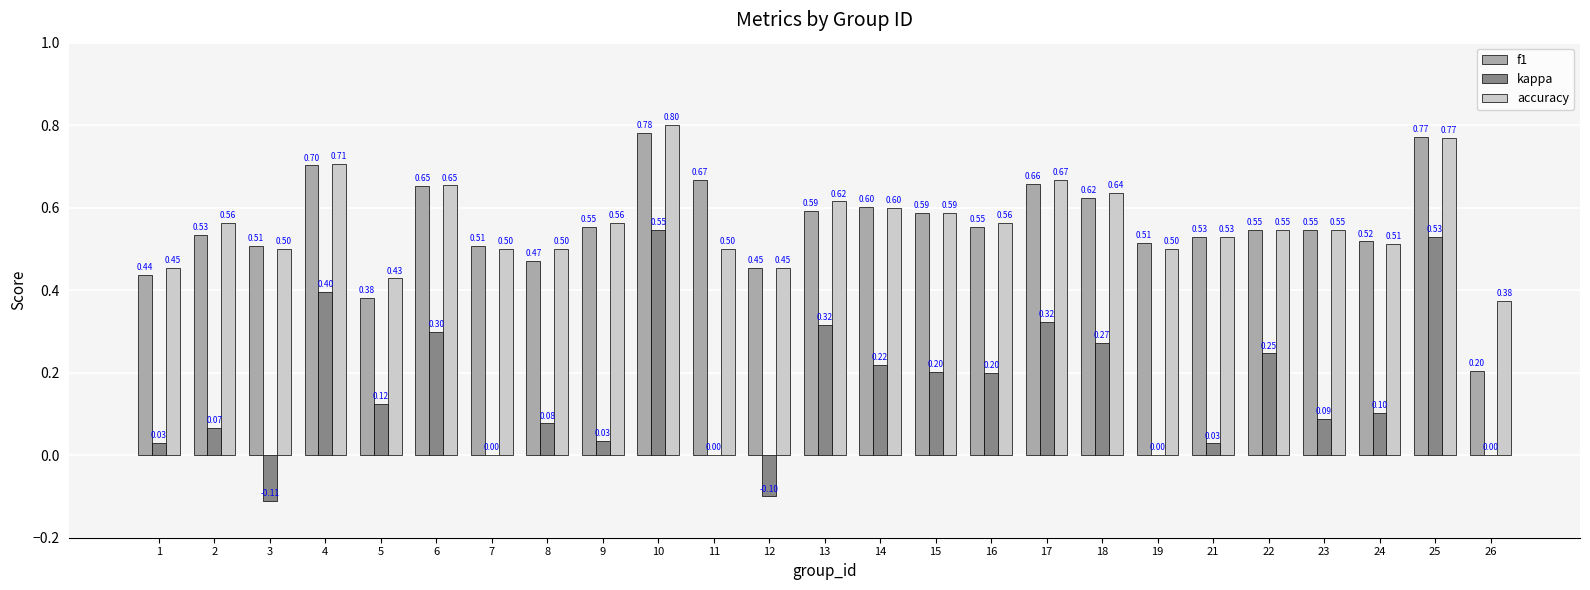

How many data points does each series have?

25